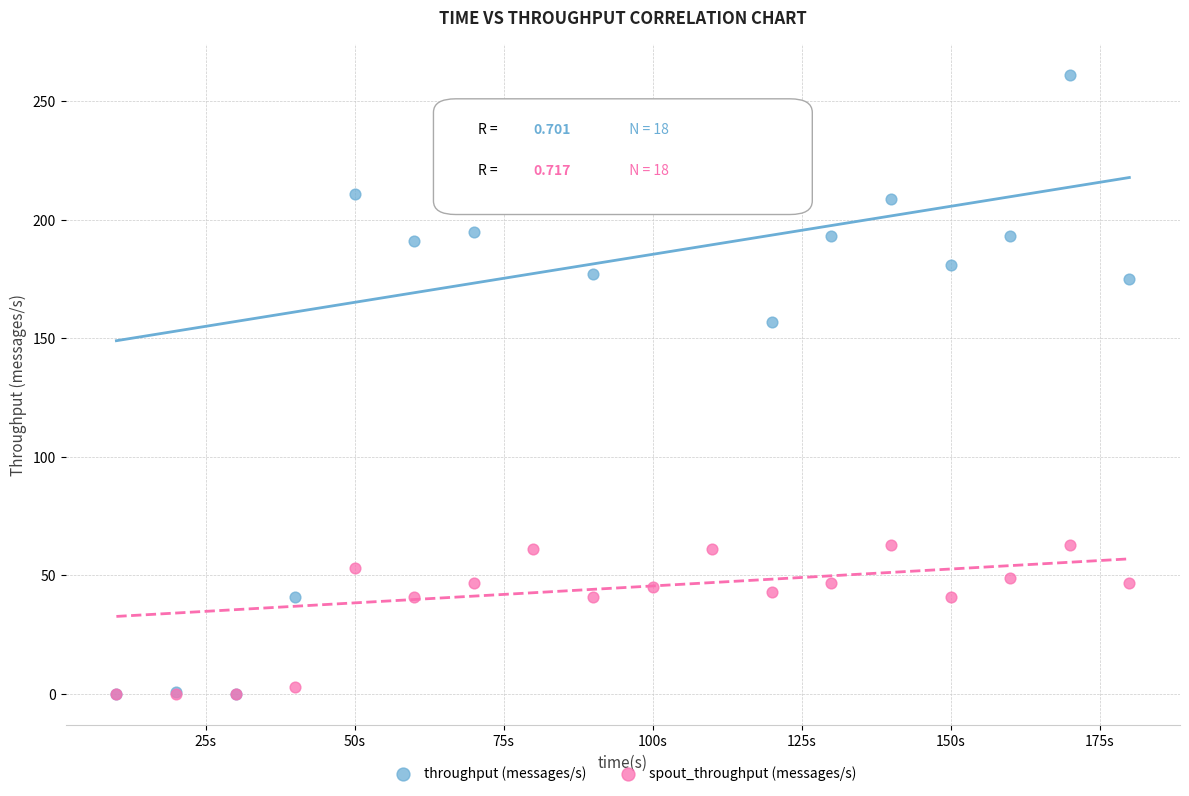

Across all series, what Y value is closest to 130?

157